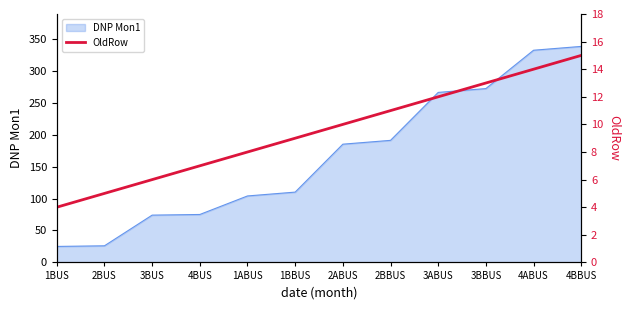

Where is DNP Mon1 nearest to the value 181?

2ABUS